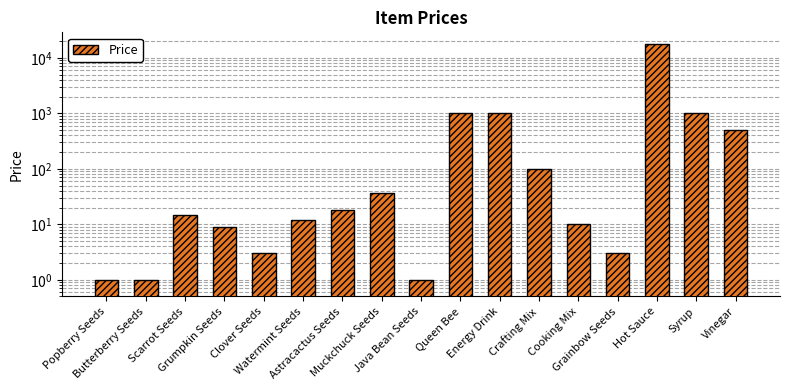

Reading left to right, what are all the values shown in this chart?

1	1	15	9	3	12	18	36	1	1000	1000	100	10	3	17670	1000	500